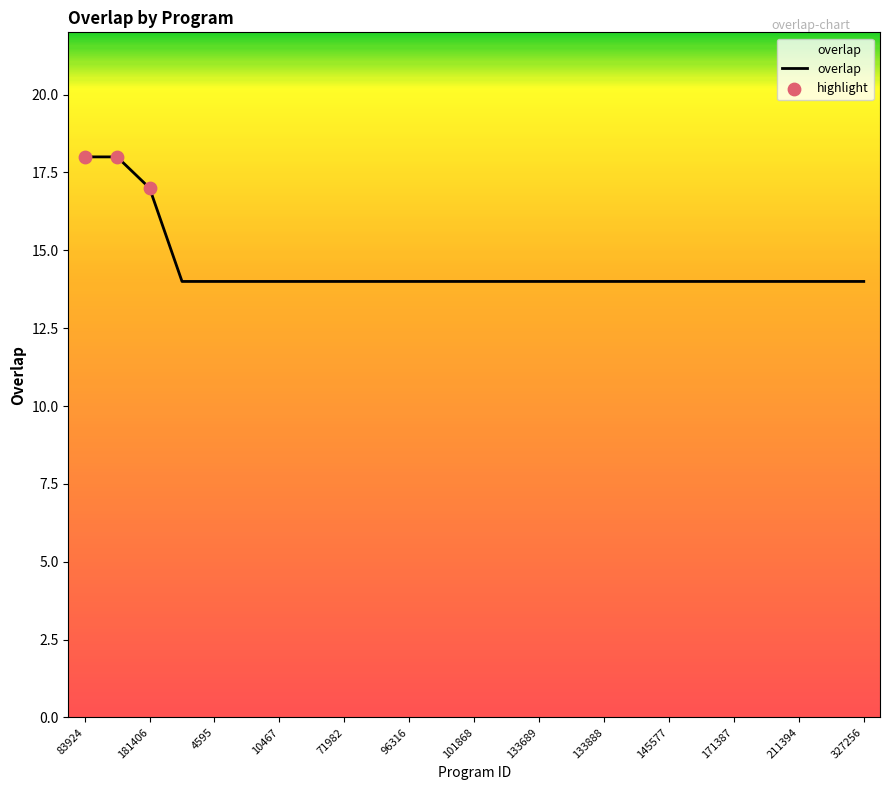

What is the difference between the maximum and minimum values?

4